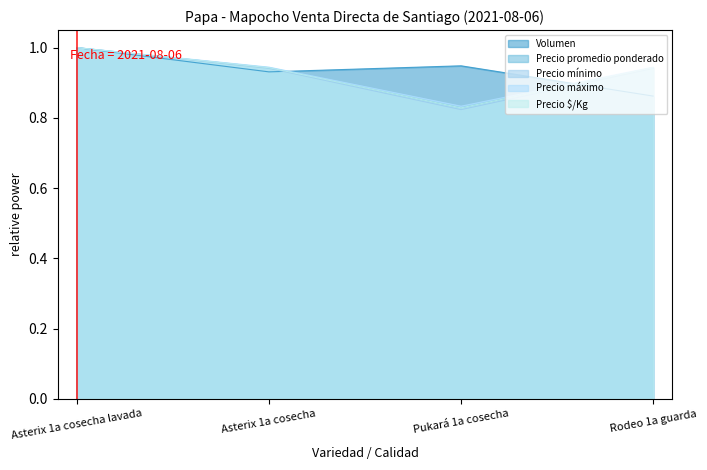

Which series has the widest spread of values?

Precio mínimo